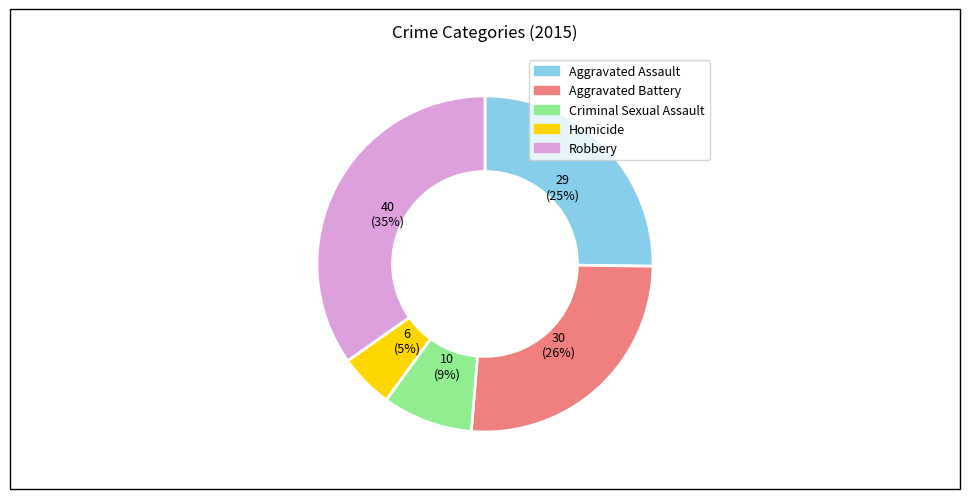

Which category has the biggest portion of the pie?

Robbery